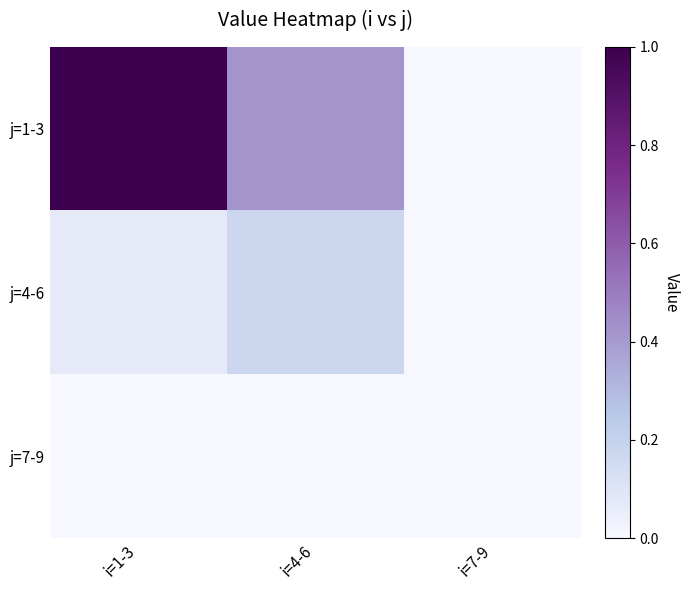

Between i=1-3 and i=7-9, which series saw the biggest shift?

j=1-3